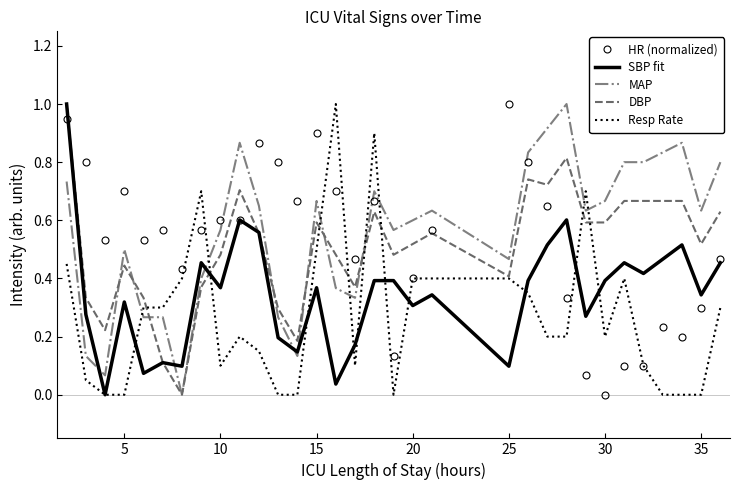

What is the maximum value for HR (normalized)?

1.0